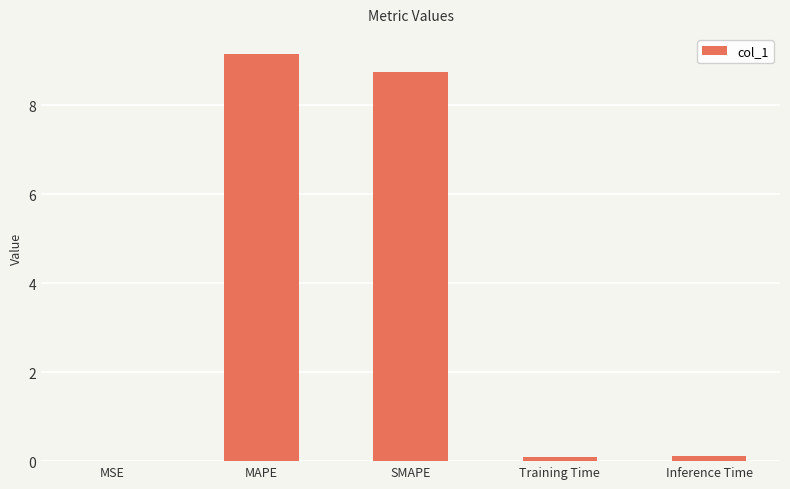

The chart shows a value of 14.4 at MAPE. True or false?

False